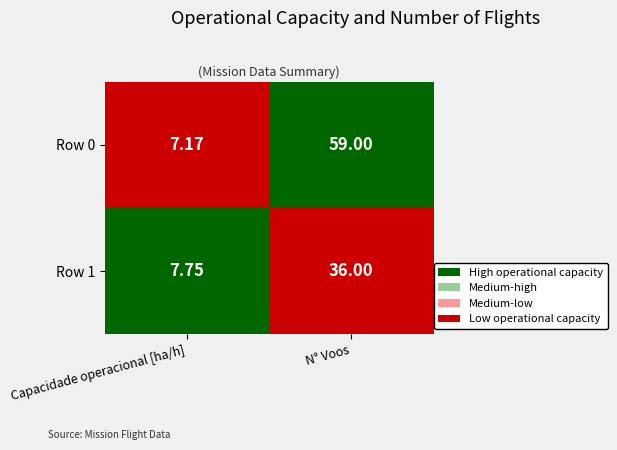

At which category is the sum across all series the highest?

N° Voos